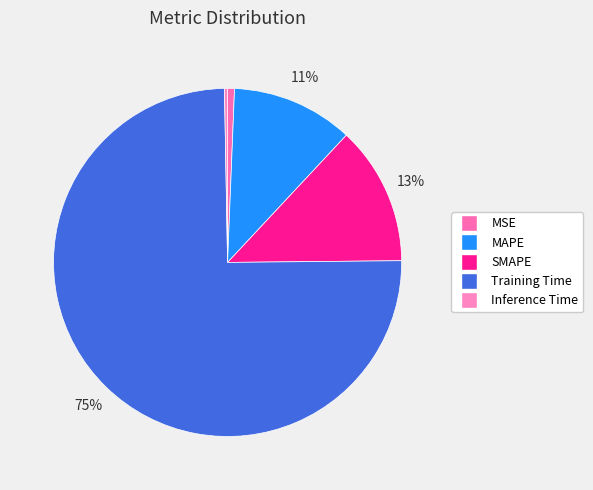

What is the smallest slice in the pie chart?

Inference Time